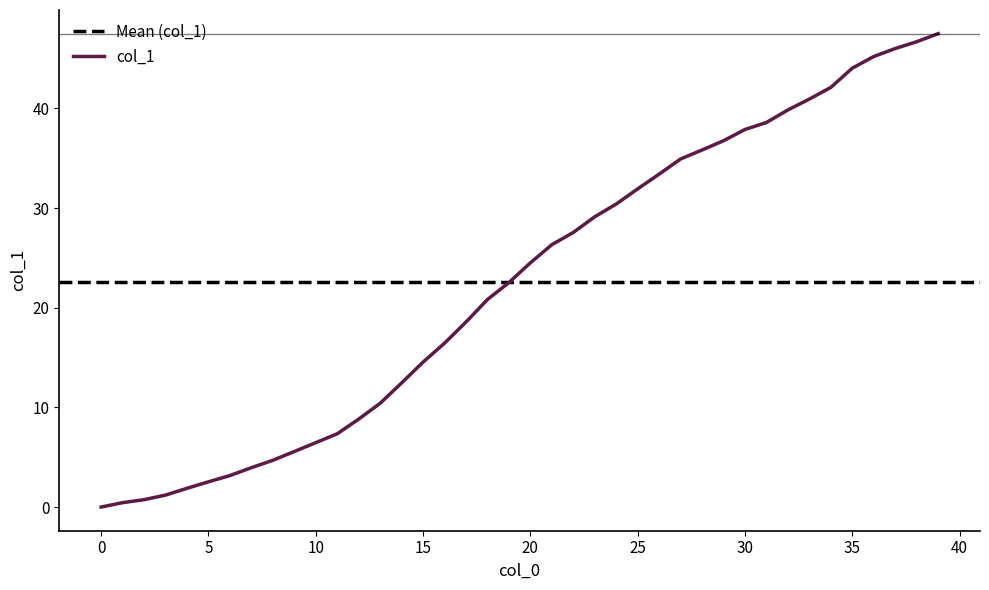

What is the value of the 12th point from the left?

7.3